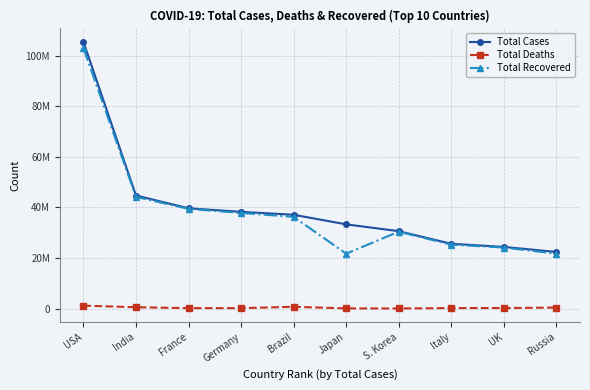

Which category has the lowest value in the Total Deaths series?

S. Korea